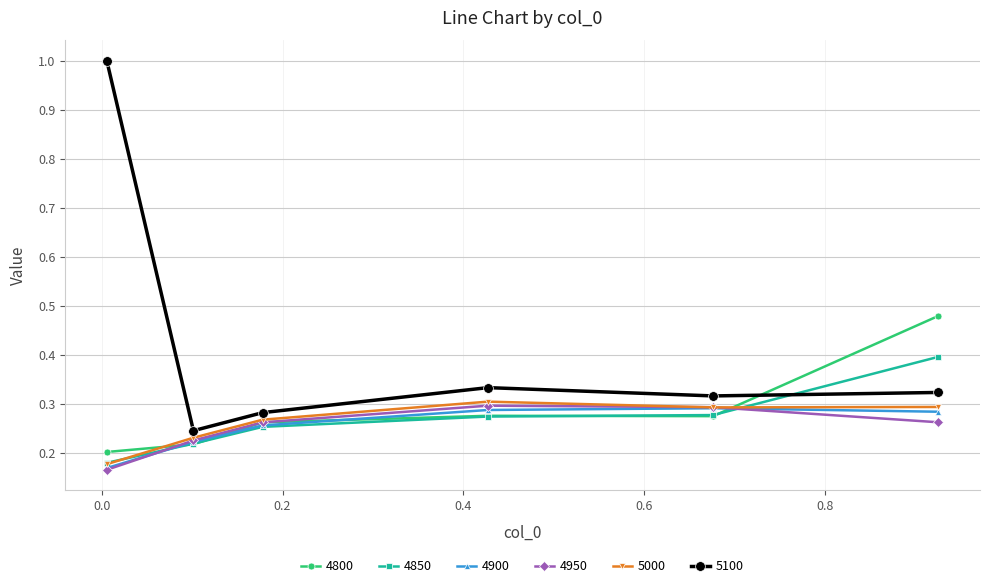

Which series has the largest range (max minus min)?

5100